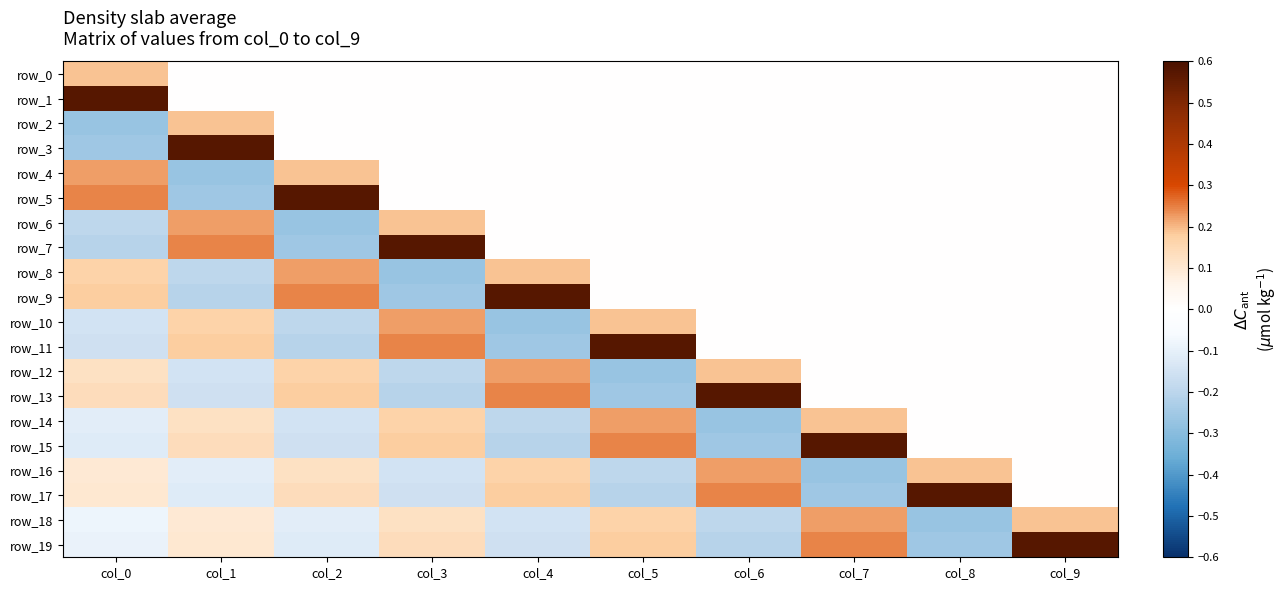

Which series has the widest spread of values?

row_3